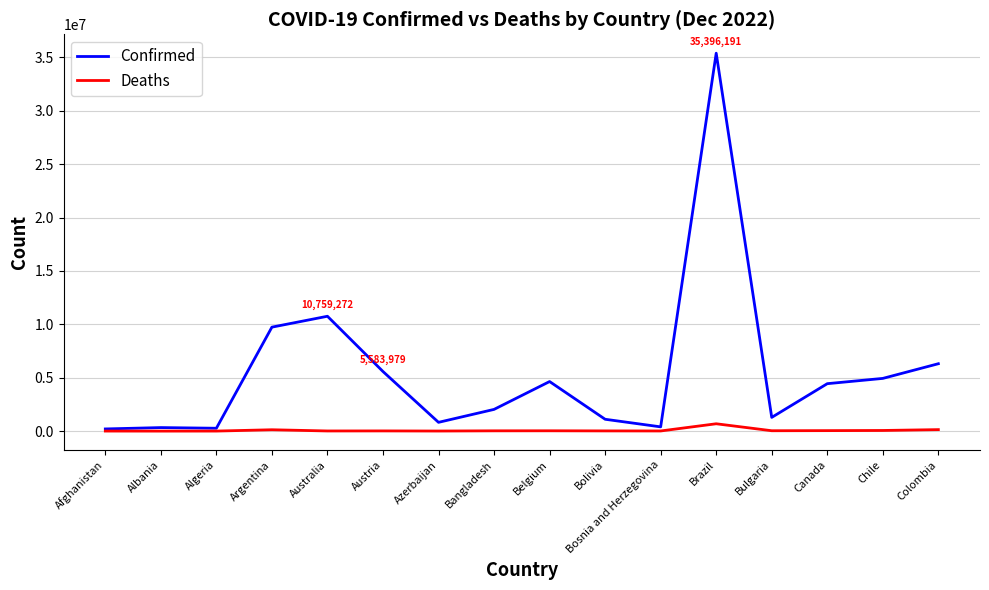

What is the difference between the maximum and minimum values in the Deaths series?

686635